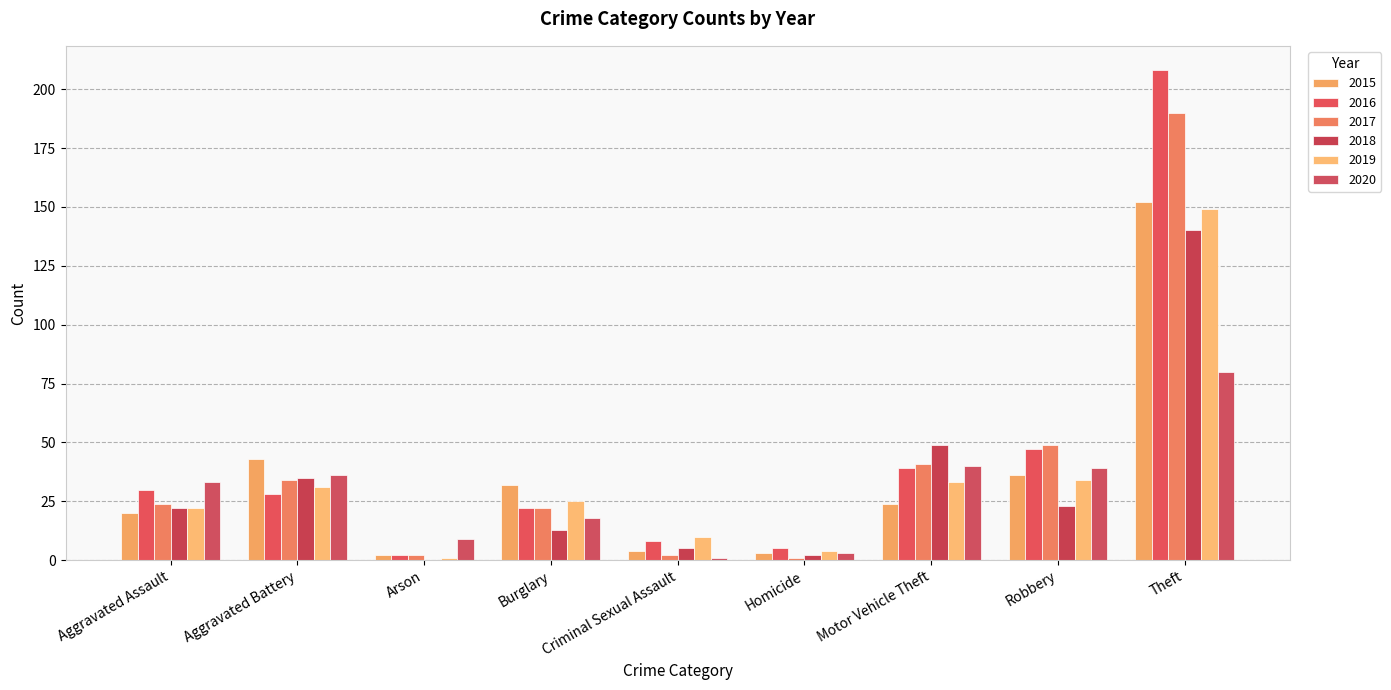

How many distinct data groups are displayed?

6